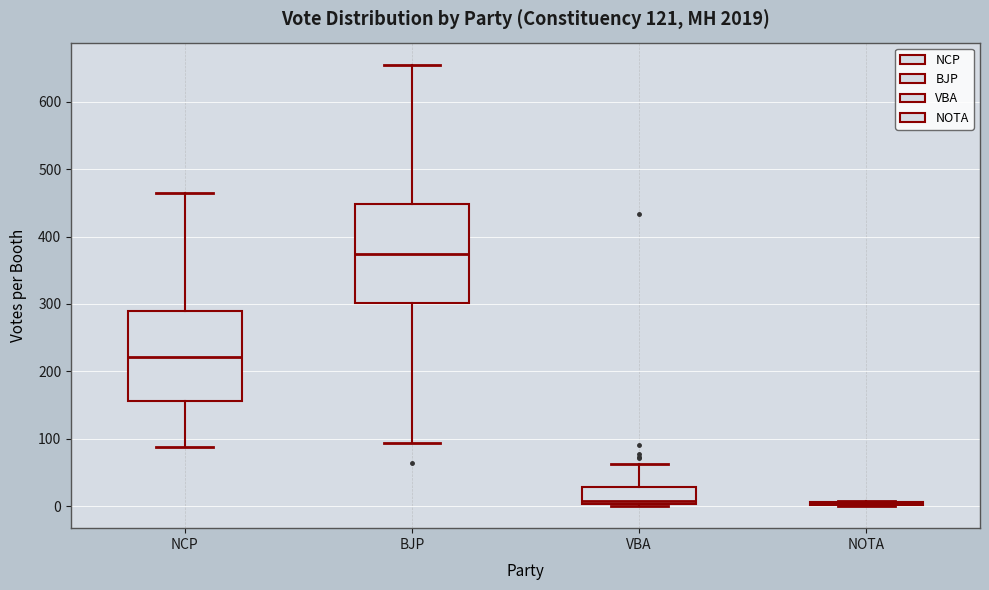

Reading left to right, read every box against the y-axis: the position of its median line, the range the box covers, and the ends of its whiskers. The values are not printed on the chart, so give them approximately, as read against the axis.

NCP: median 220, box 160 to 290, whiskers 90 to 460
BJP: median 370, box 300 to 450, whiskers 90 to 660
VBA: median 10, box 0 to 30, whiskers 0 to 60
NOTA: box collapsed to a line at 0, whiskers 0 to 10